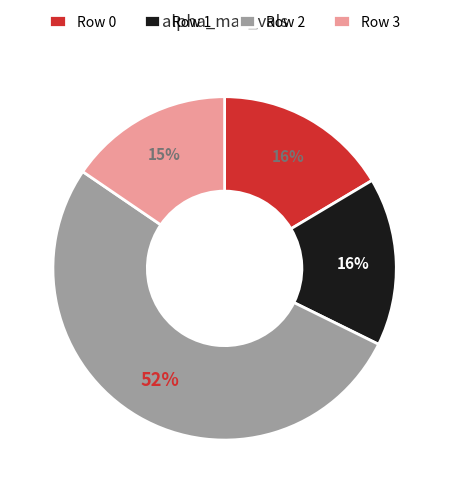

To the nearest percent, what portion does Row 3 represent?

15%